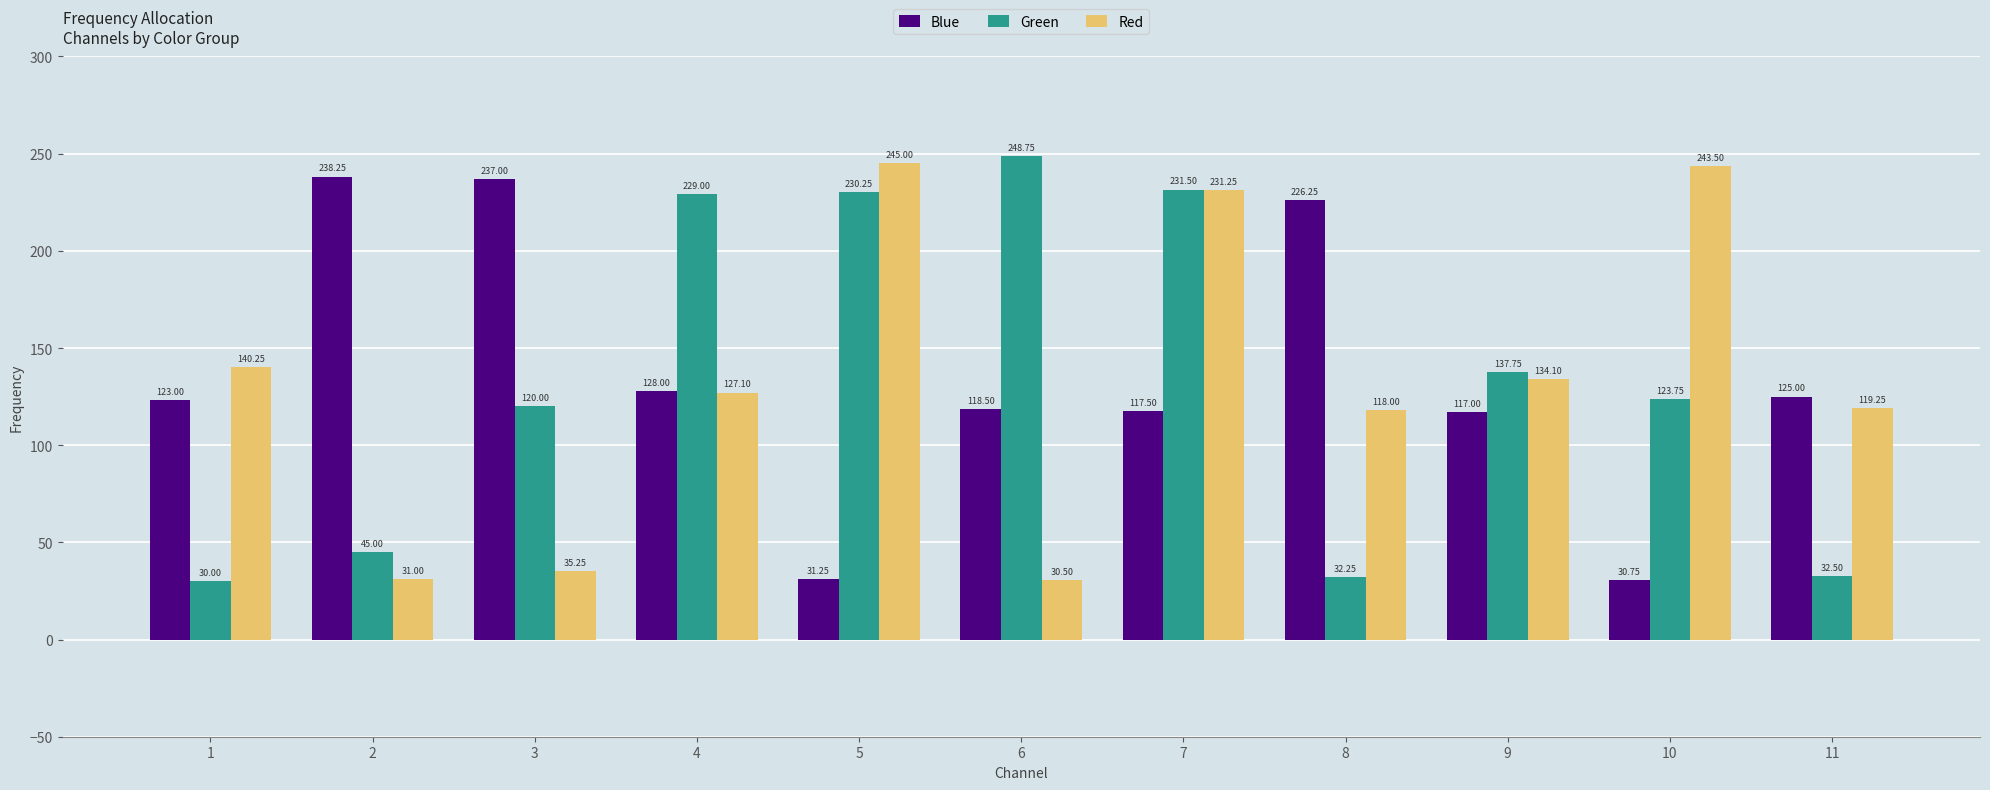

What are all the series names shown in the legend?

Blue, Green, Red